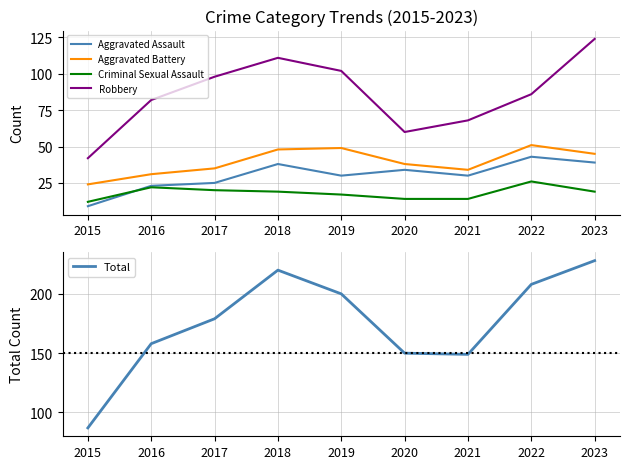

What is the value of the Aggravated Assault point at the 1st from the left?

9